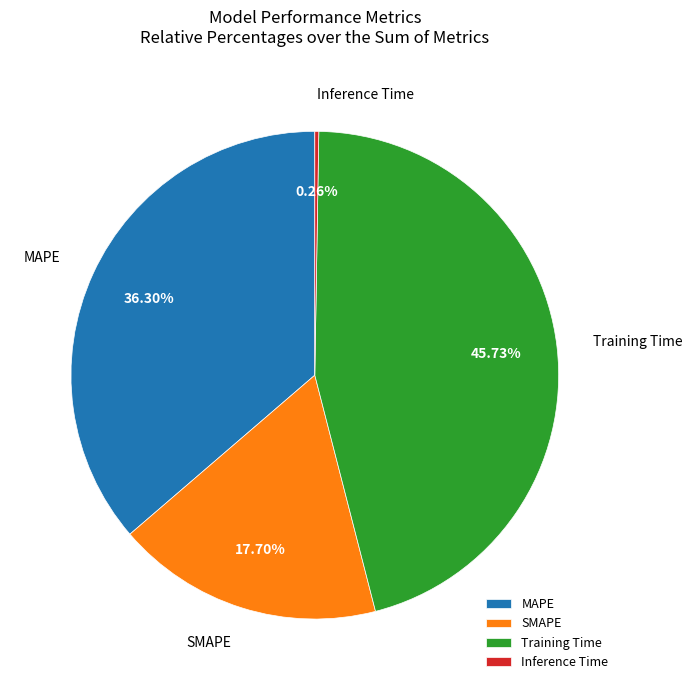

Is the sum of SMAPE and MAPE greater than half?

Yes